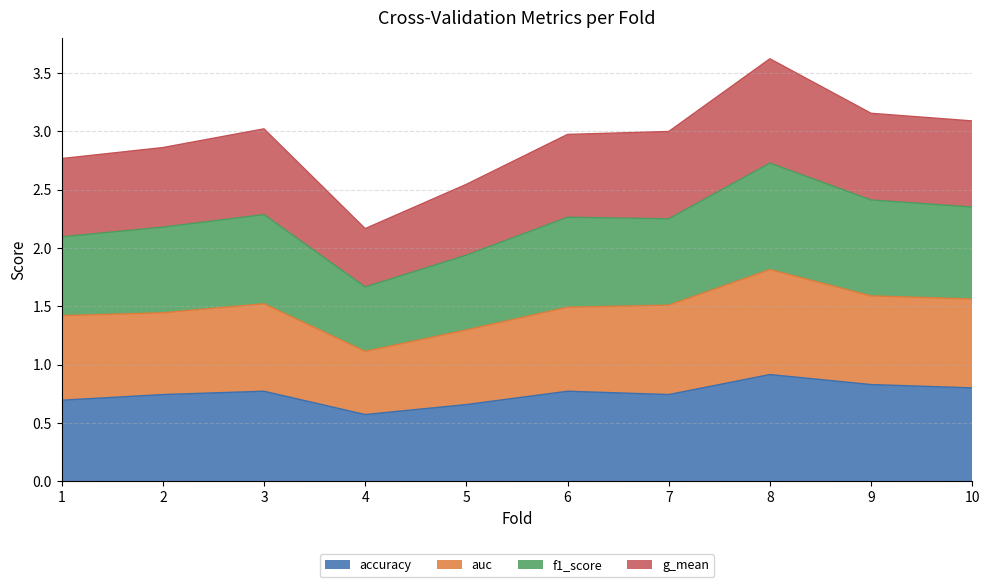

What is the highest value of the accuracy series?

0.9